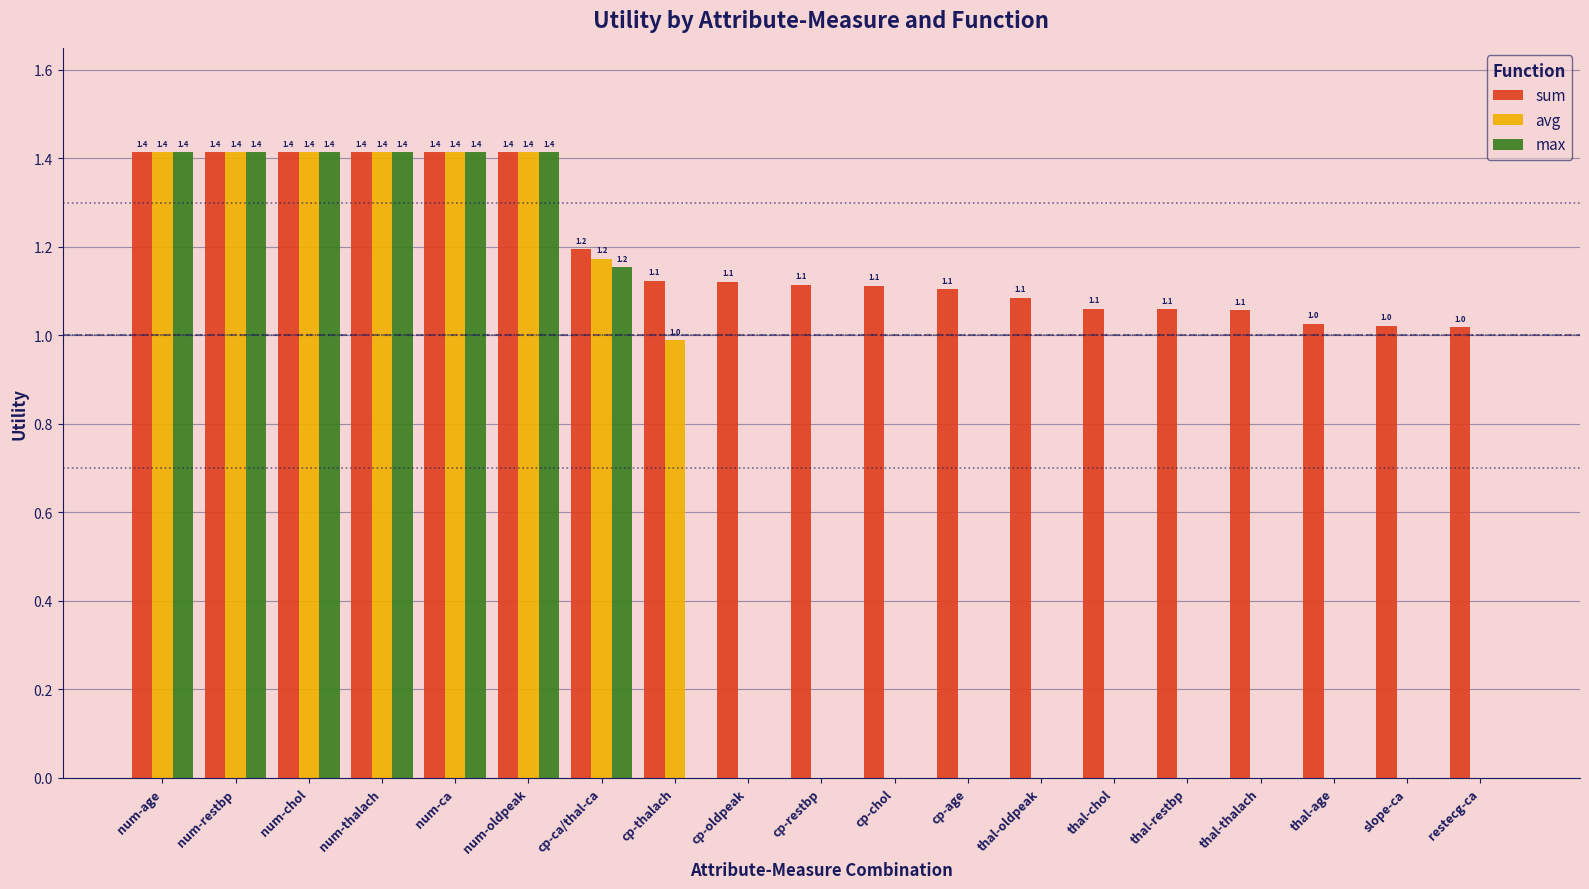

Does the chart contain stacked bars?

No